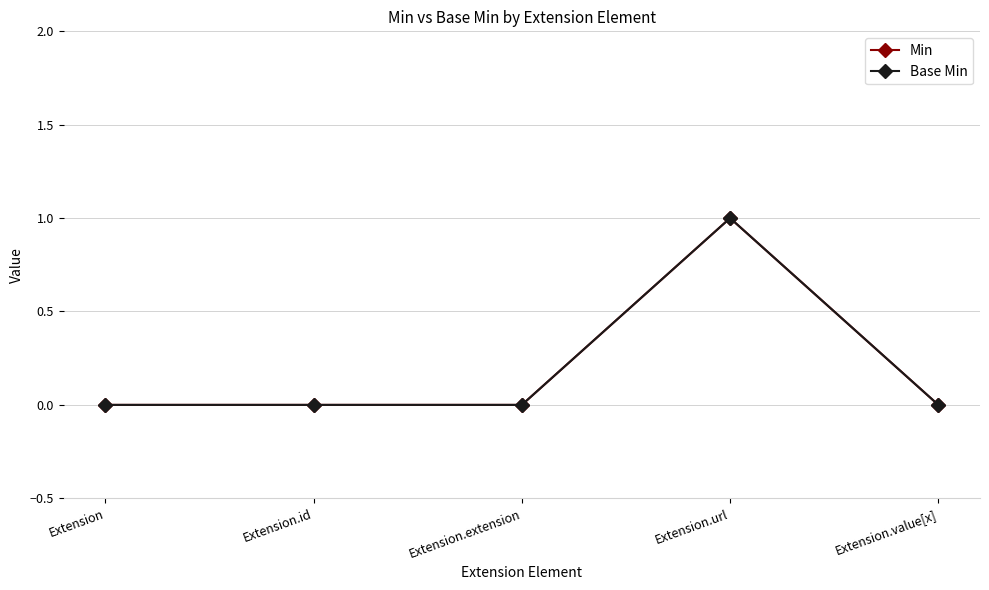

Reading left to right, list all the values displayed in this chart.

Min: Extension=0	Extension.id=0	Extension.extension=0	Extension.url=1	Extension.value[x]=0
Base Min: Extension=0	Extension.id=0	Extension.extension=0	Extension.url=1	Extension.value[x]=0